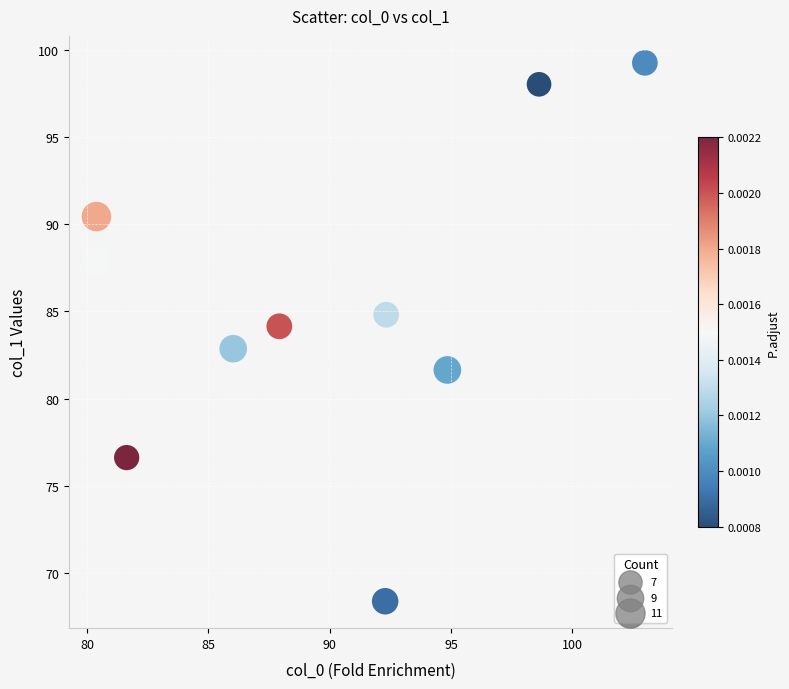

What is the average Y value?

85.4